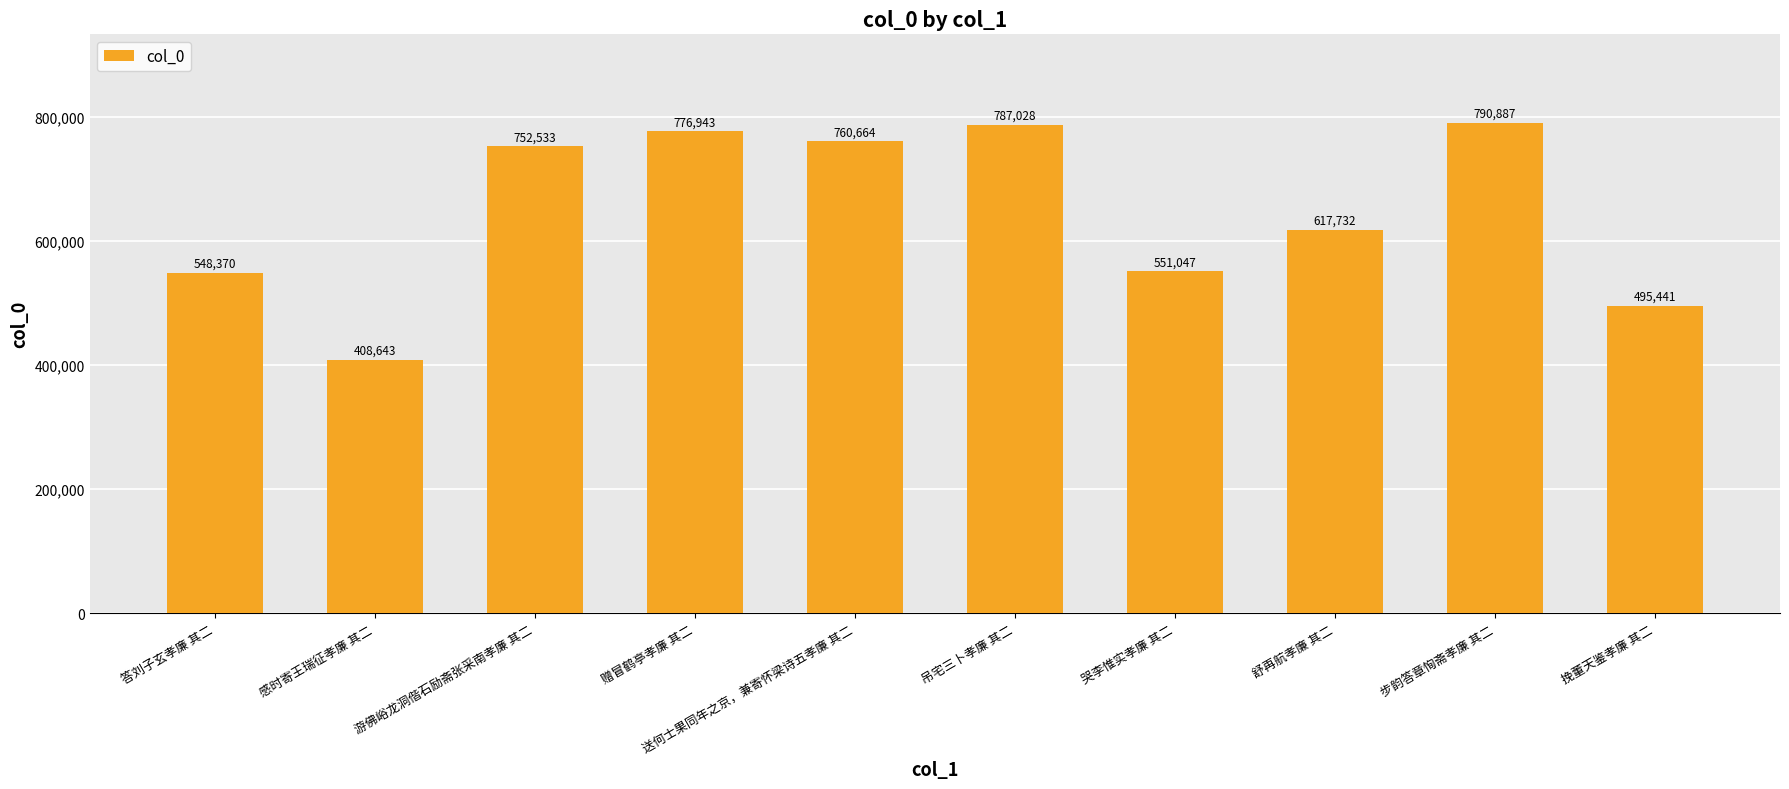

Which label corresponds to the largest value in the chart?

步韵答章恂斋孝廉 其二